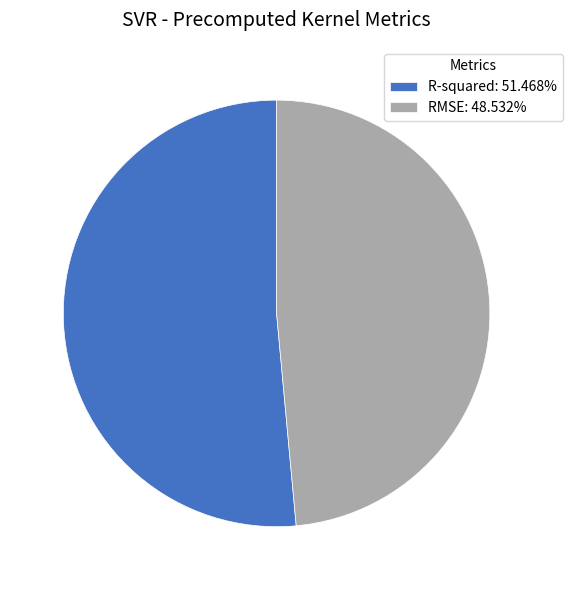

Do R-squared: 51.468% and RMSE: 48.532% together represent more than half of the pie?

Yes